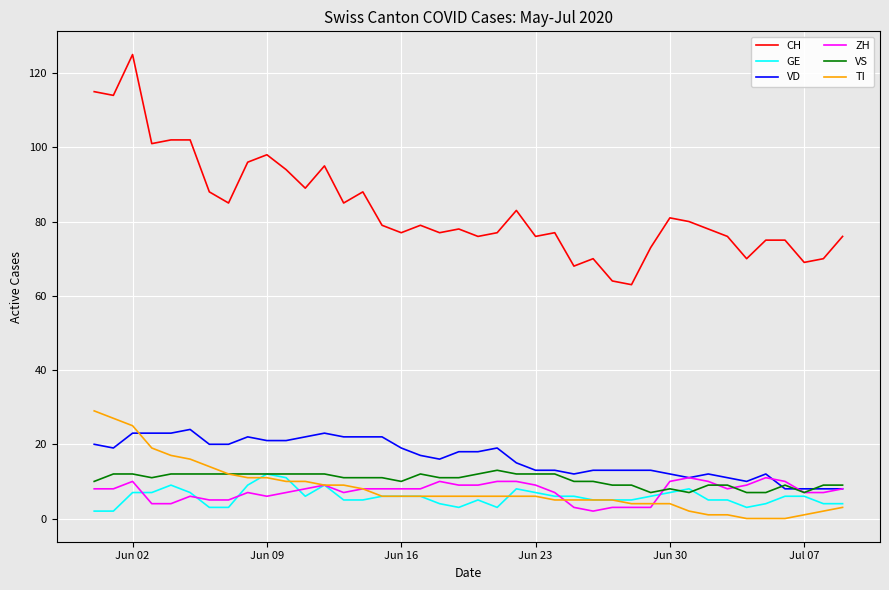

How many ZH values are between 6 and 9?

22